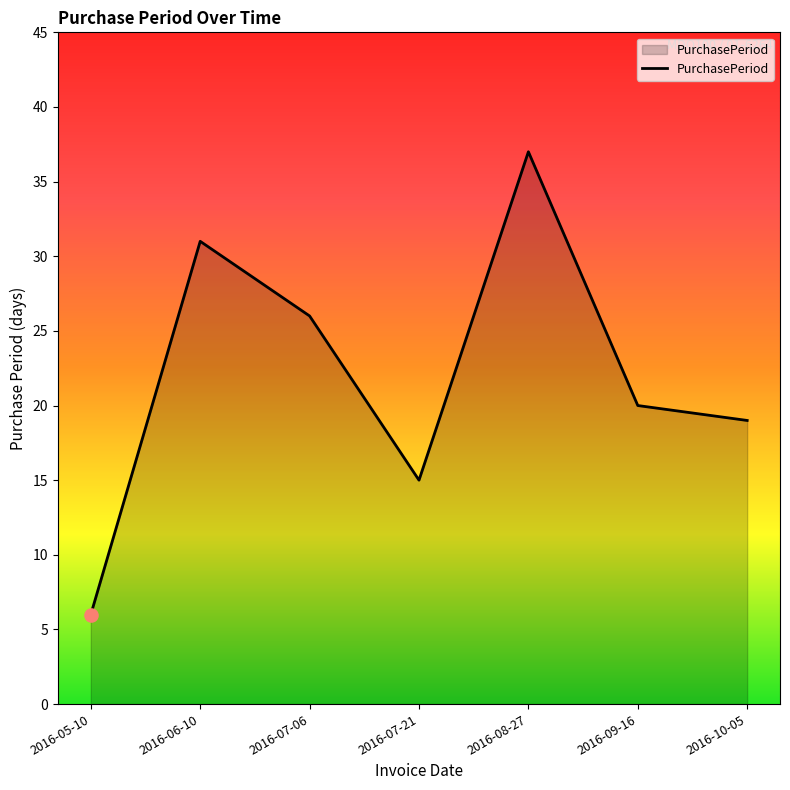

Which has a higher value, 2016-08-27 or 2016-10-05?

2016-08-27